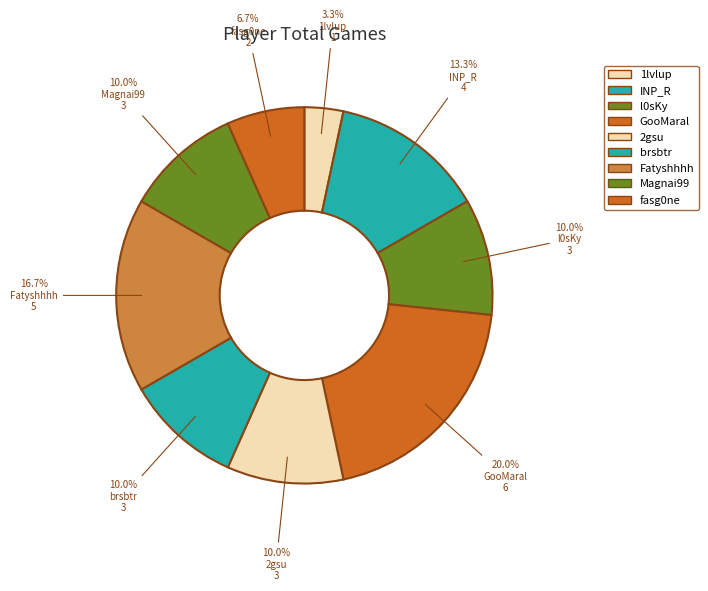

True or false: 2gsu accounts for 10% of the total.

True